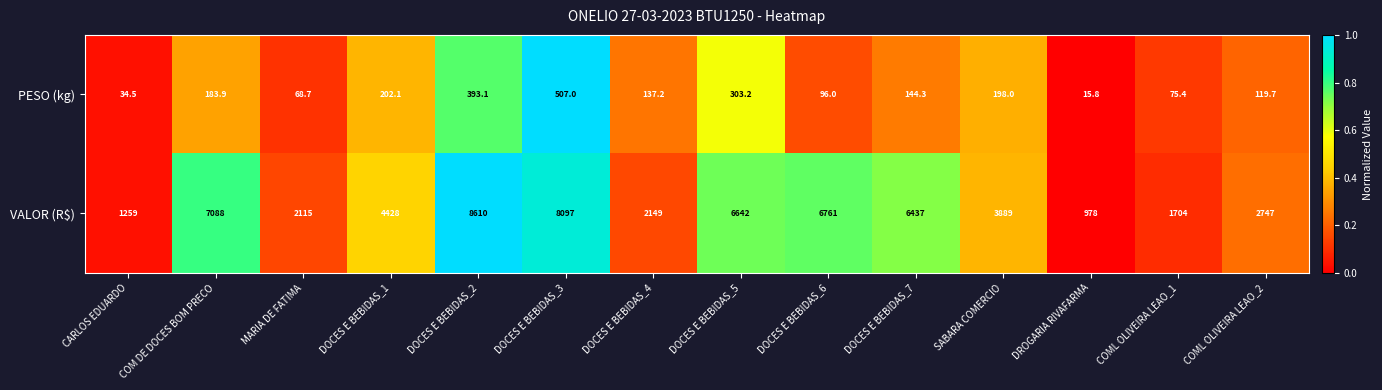

What is the highest value of the PESO (kg) series?

507.0